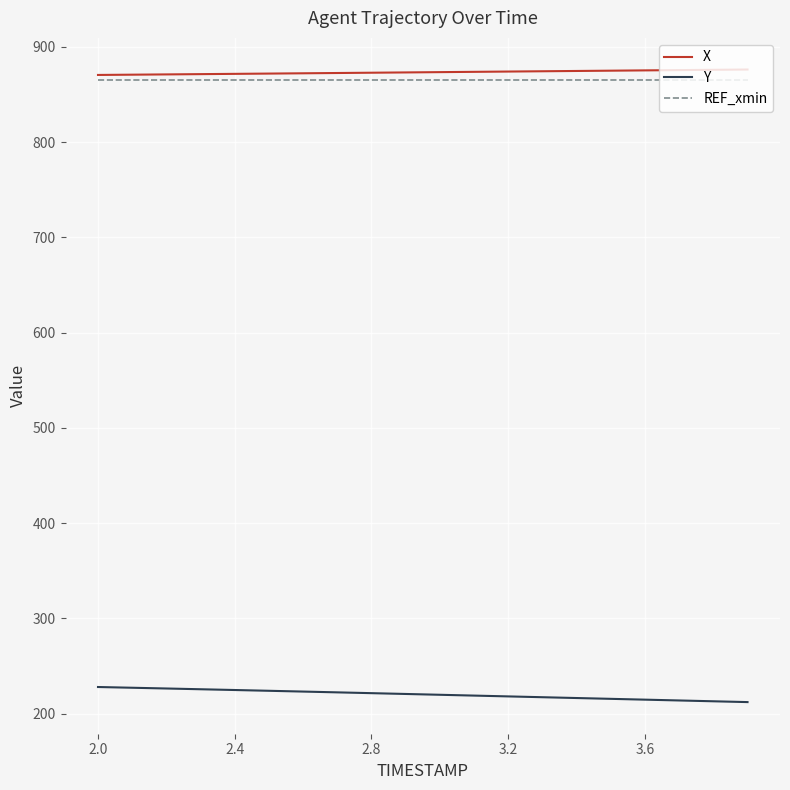

True or false: Y and X intersect in this chart.

False